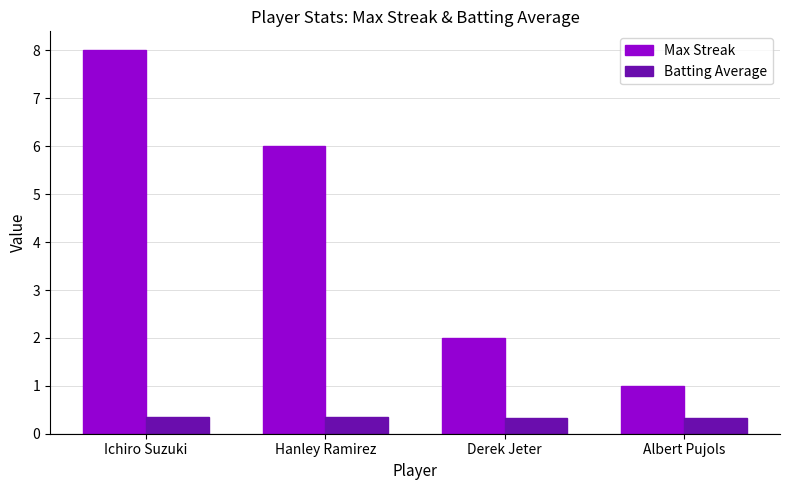

At which category is the sum across all series the highest?

Ichiro Suzuki